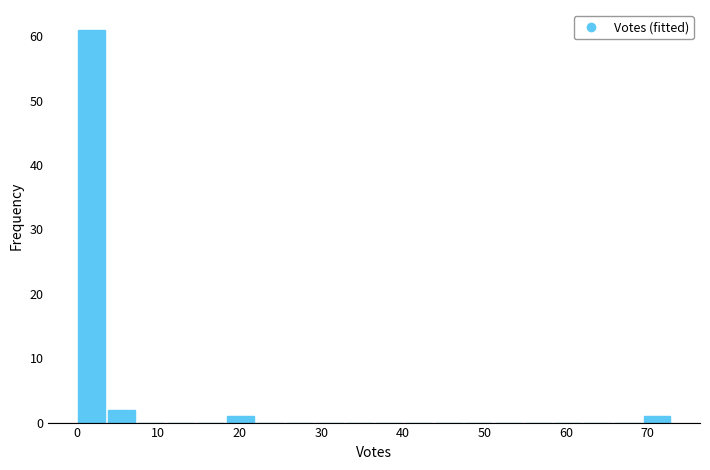

Around what value on the x-axis is the tallest bar? Give the approximate position of its centre, as read against the axis.

2